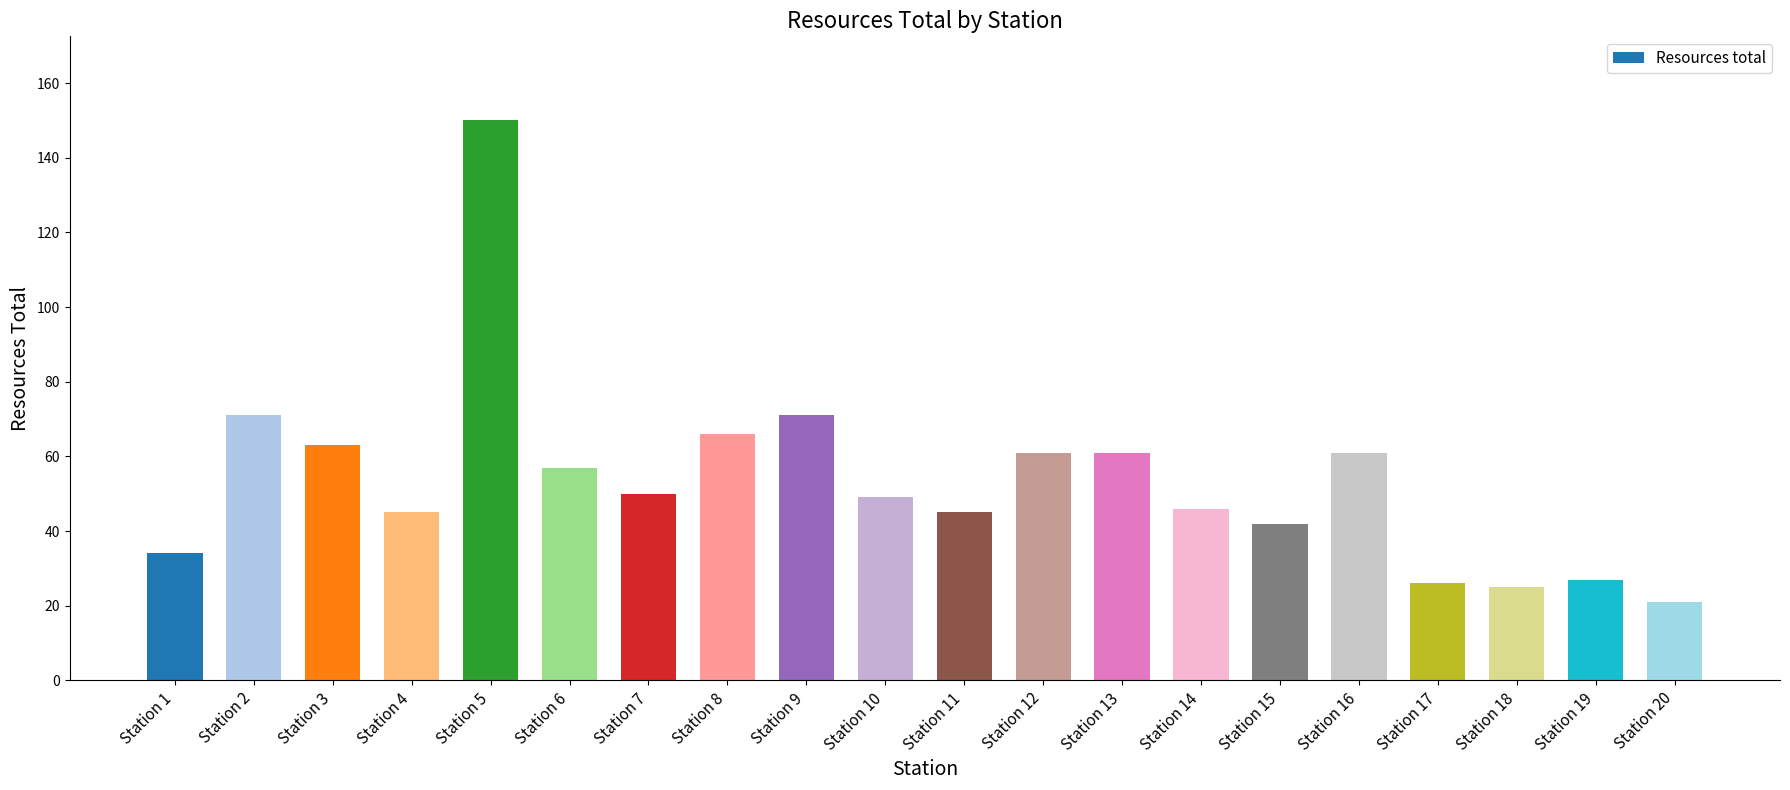

What is the value of the 9th bar from the left?

71